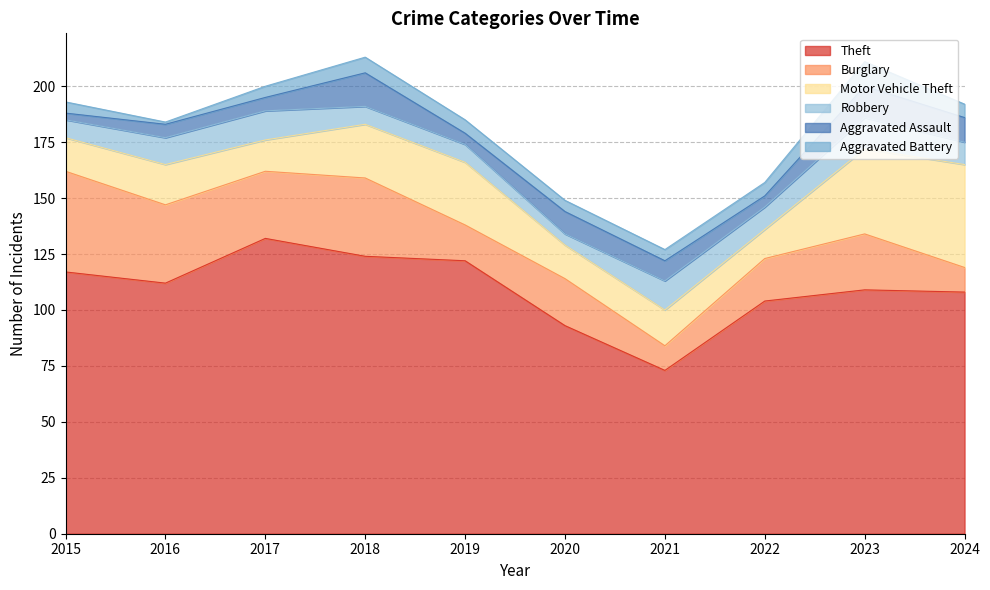

How many data points in Aggravated Battery are above 6?

2